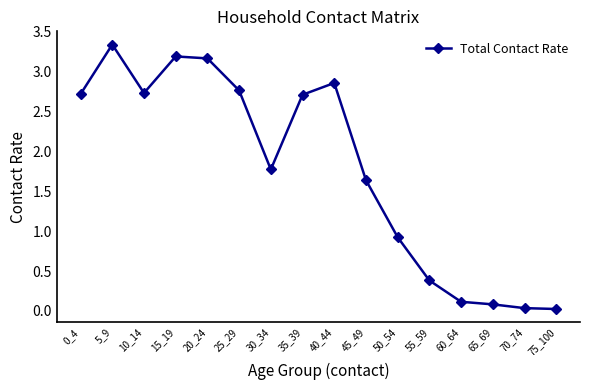

The value at 25_29 is 2.8. True or false?

True